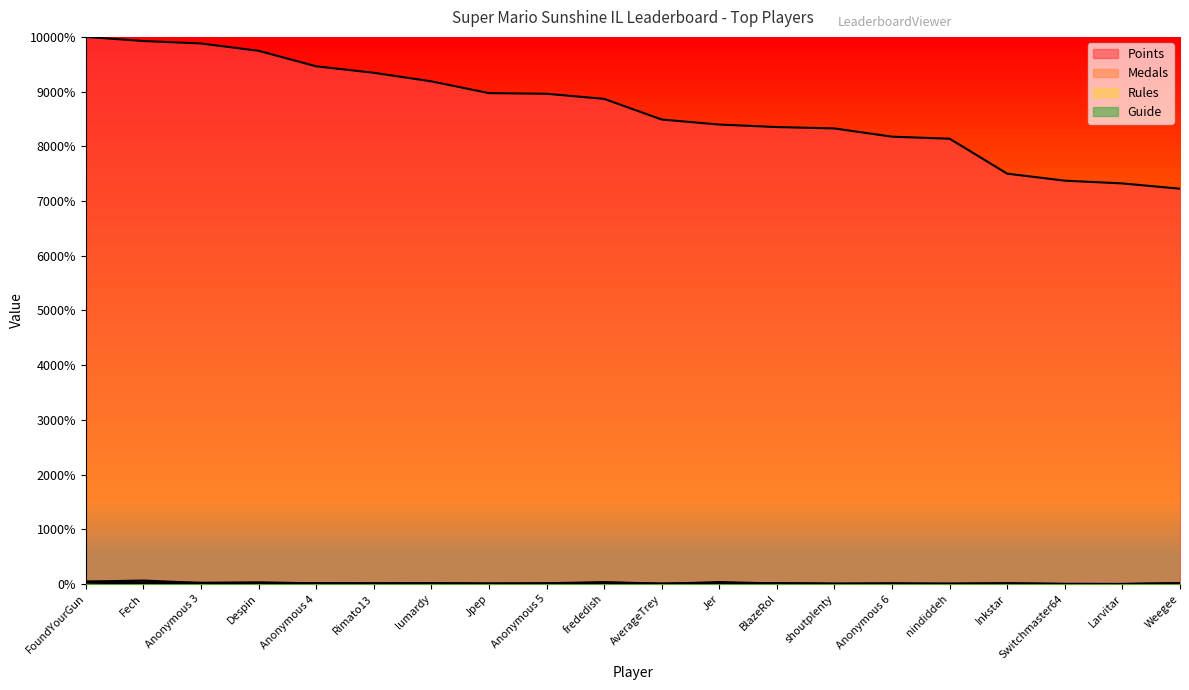

The value of Points at Anonymous 6 is 70.2. True or false?

True